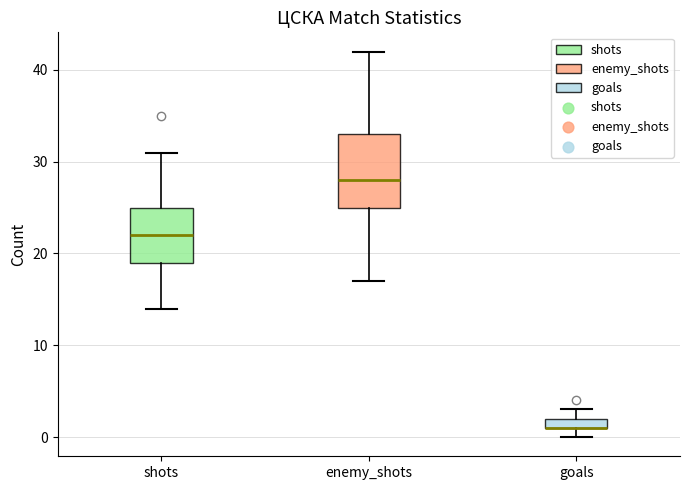

Which box is the tallest, from its lower edge to its upper edge?

enemy_shots